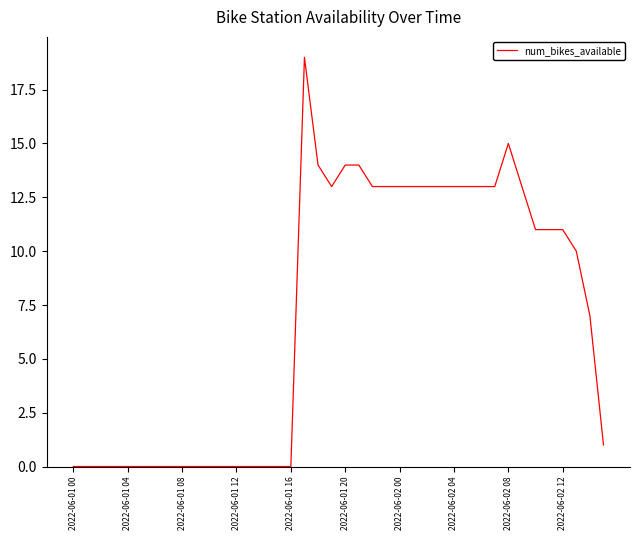

What is the greatest value displayed?

19